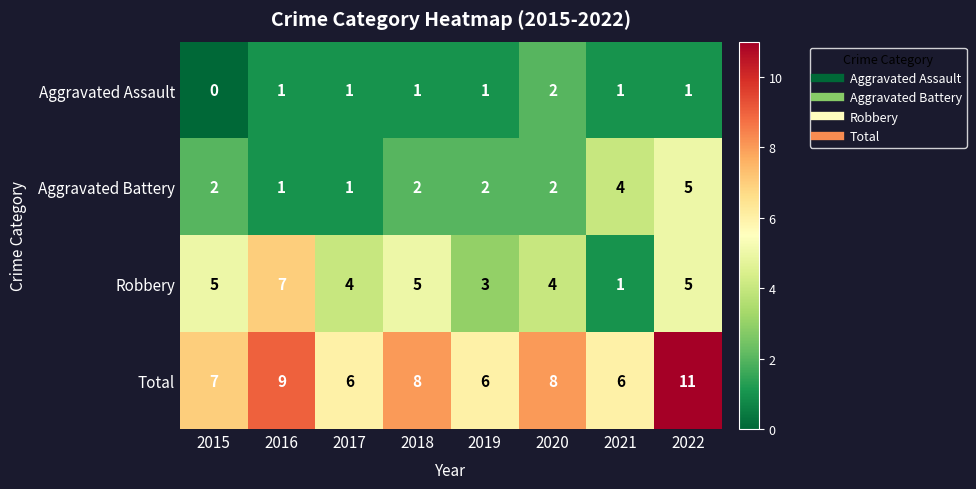

True or false: Total has a value of 8 at 2020.

True